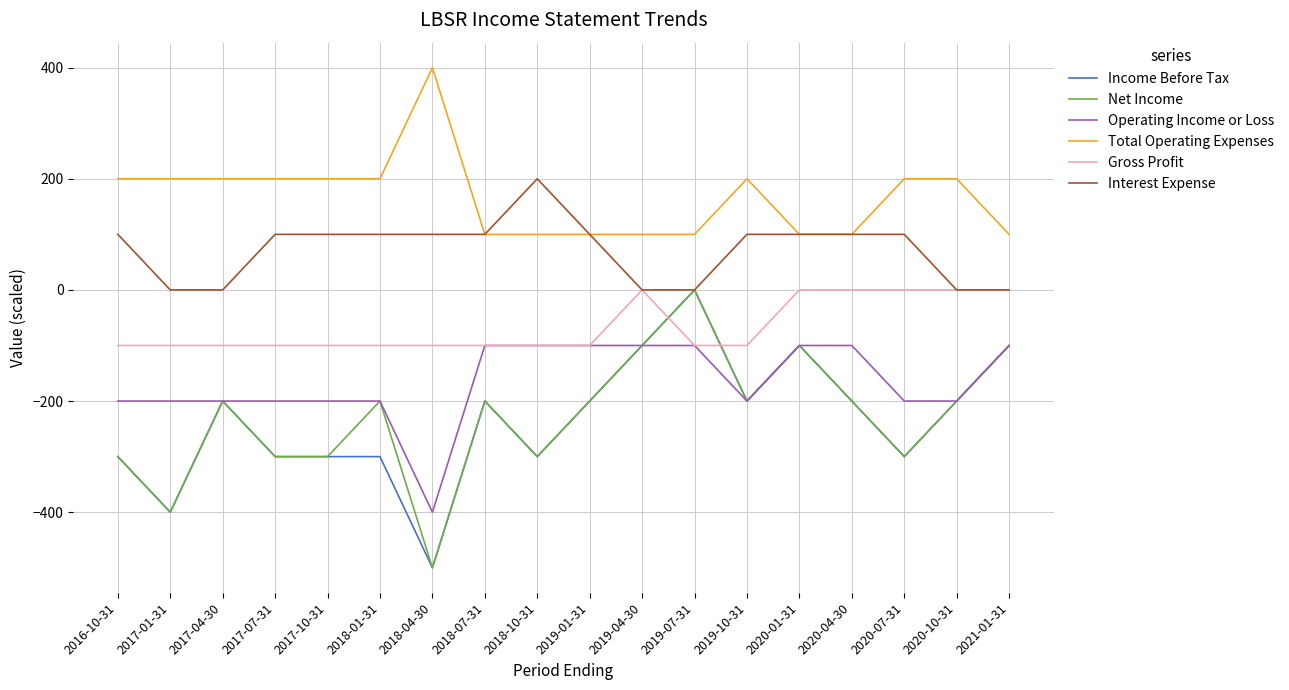

Is it true that Total Operating Expenses equals 97 at 2017-07-31?

False